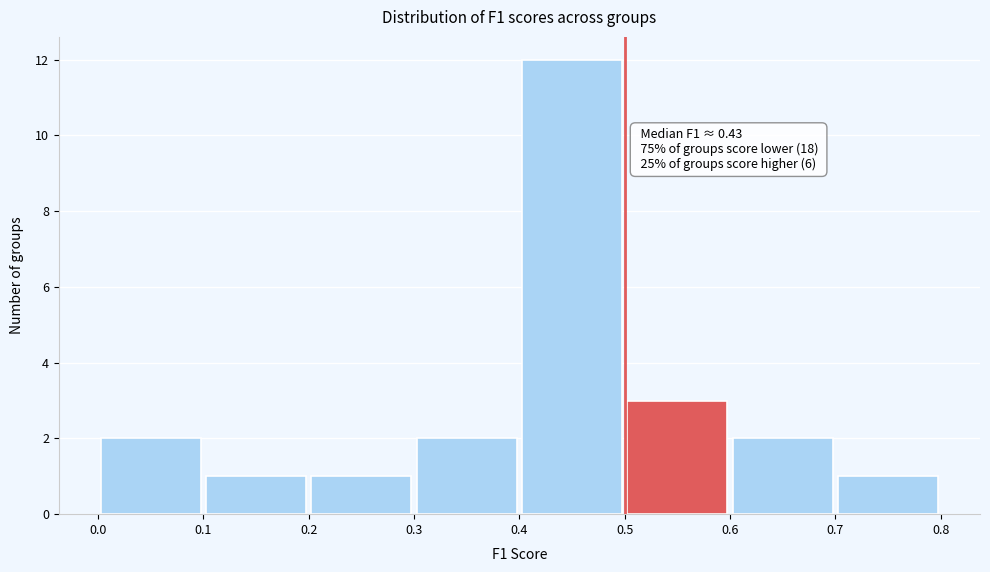

Which range on the x-axis has the tallest bar?

0.4 to 0.5